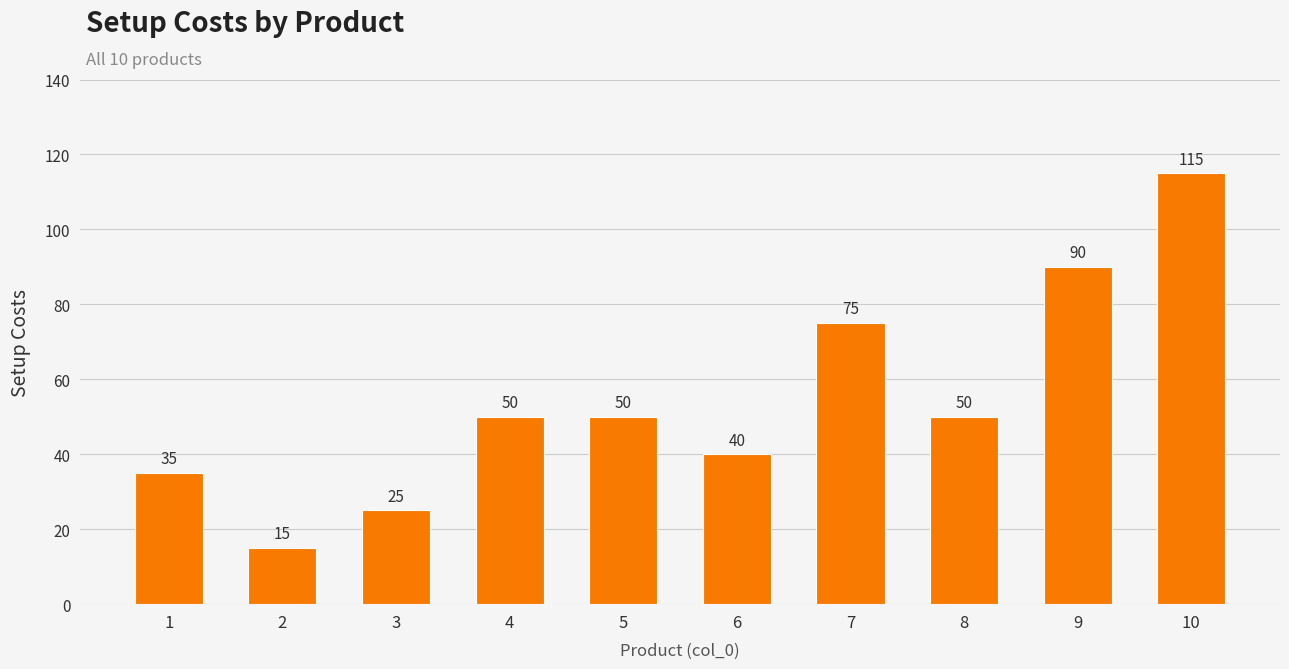

How many series are shown in this chart?

1